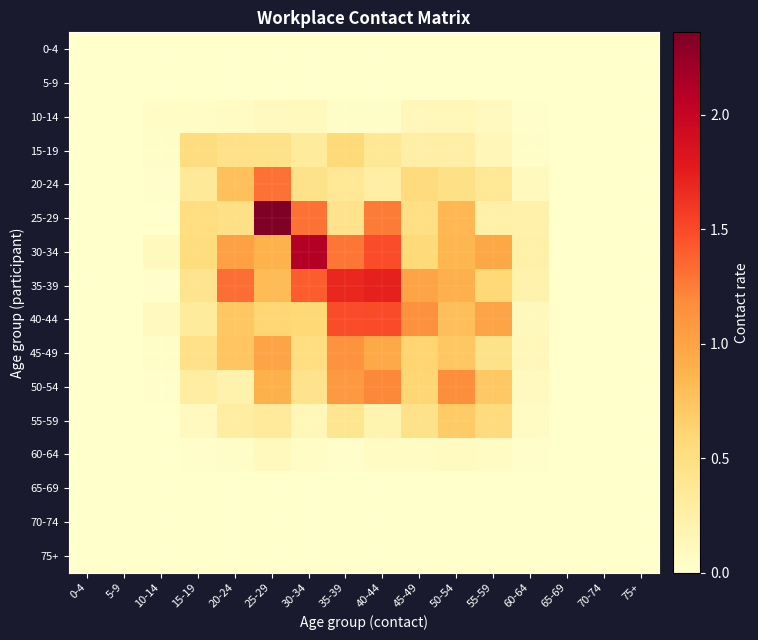

What is the difference between the highest and lowest values at 15-19?

0.5